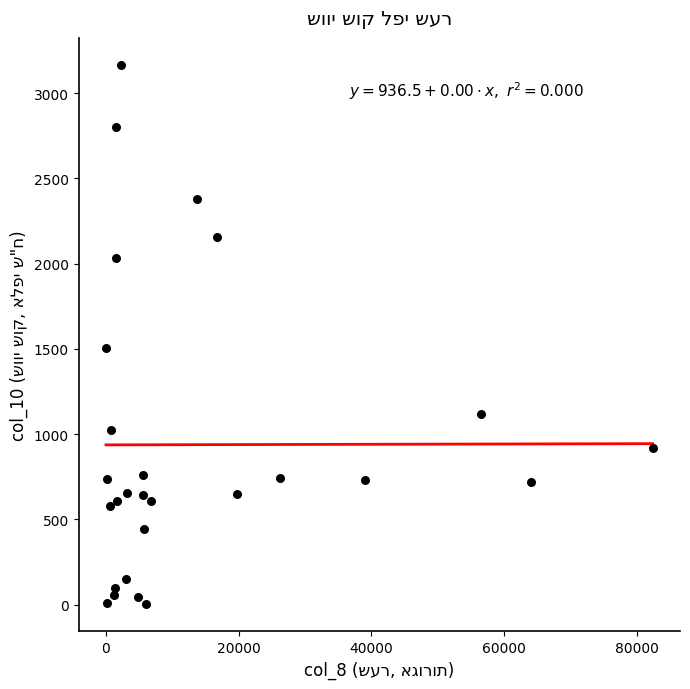

What Y value in the scatter plot is closest to 1583?

1502.8